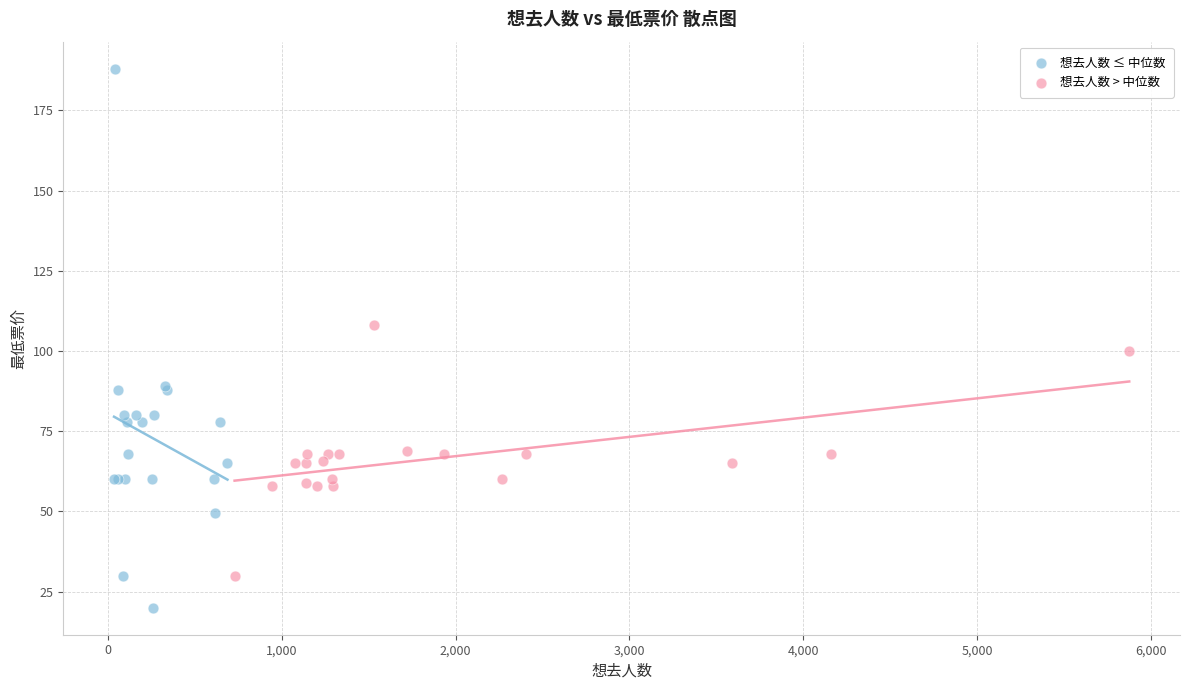

Which series contains the lowest Y value?

想去人数 ≤ 中位数